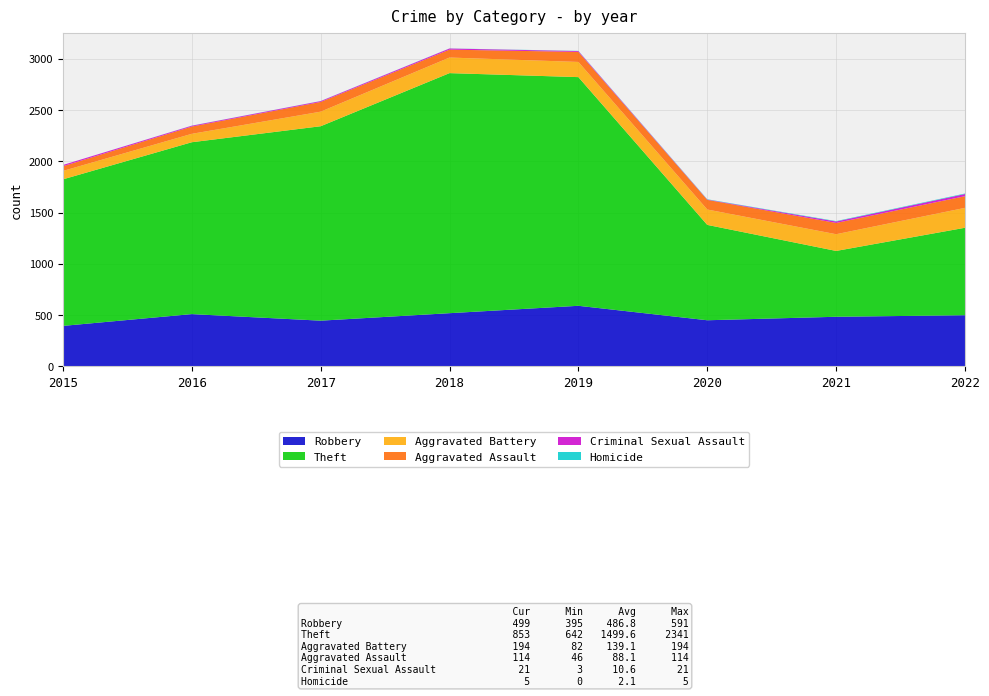

Reading left to right, transcribe all the data shown in this chart.

Robbery: 395	510	446	519	591	450	484	499
Theft: 1429	1676	1896	2341	2230	930	642	853
Aggravated Battery: 82	82	142	152	148	150	163	194
Aggravated Assault: 46	71	95	77	98	94	110	114
Criminal Sexual Assault: 12	8	8	11	8	3	14	21
Homicide: 0	1	1	1	2	3	4	5